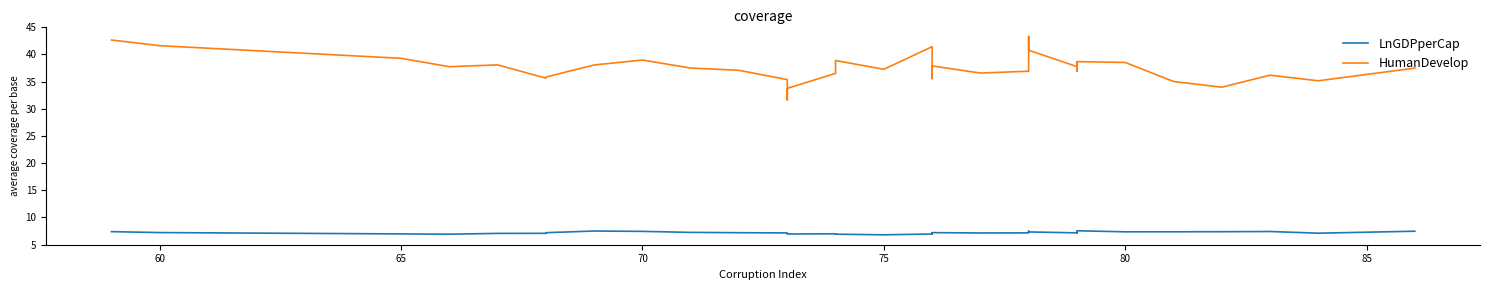

What is the difference between the second highest and second lowest values in the LnGDPperCap series?

0.6